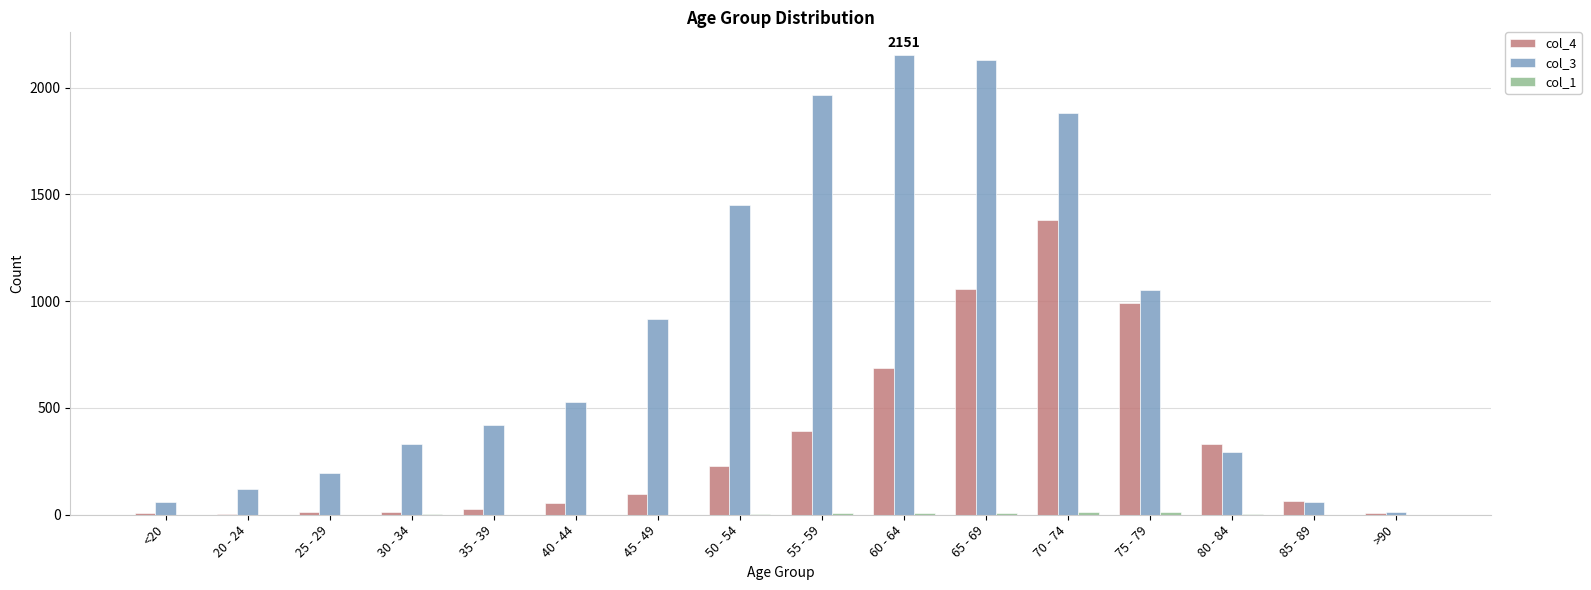

Is it true that col_3 equals 2929 at 60 - 64?

False